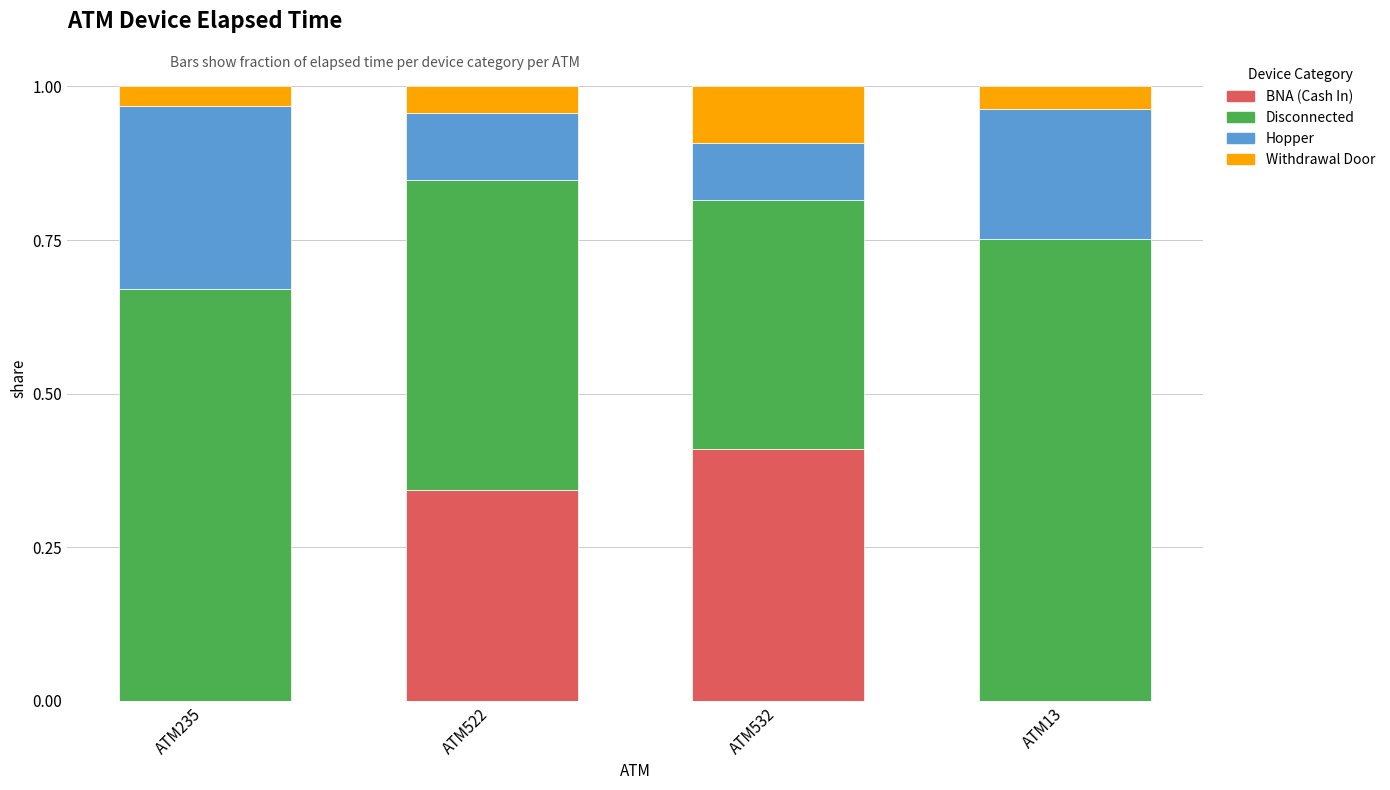

What is the highest value of the BNA (Cash In) series?

0.4